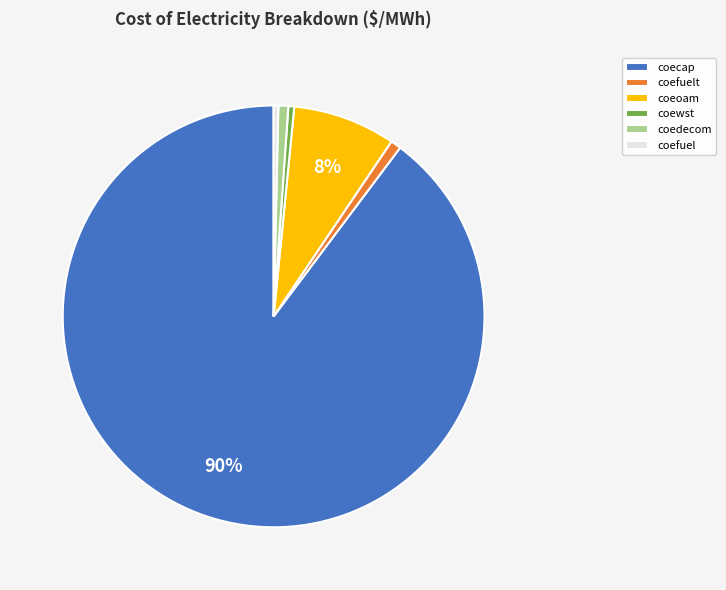

Is it true that coefuel is 0% of the pie?

True